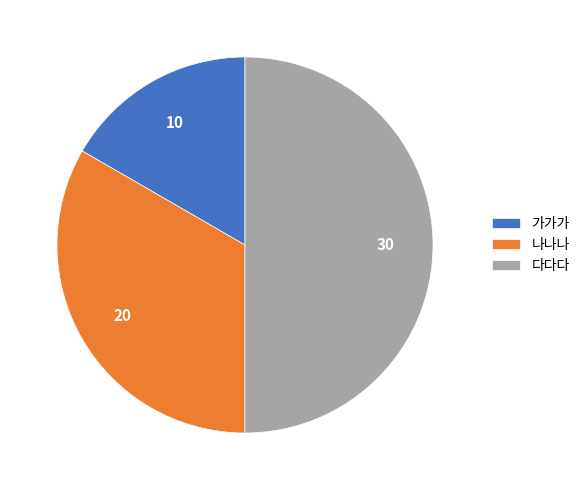

True or false: 나나나 accounts for 20% of the total.

False